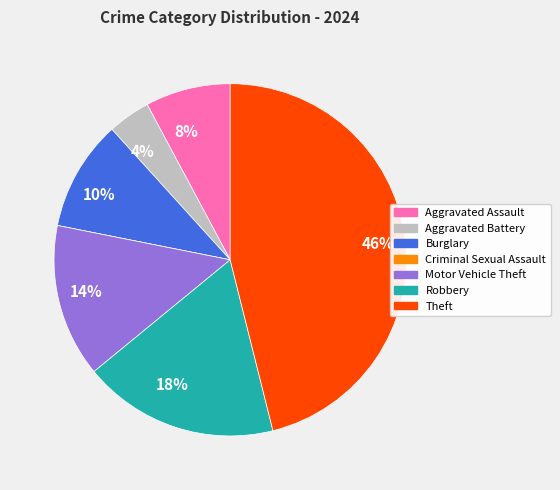

Do Aggravated Assault and Burglary together represent more than half of the pie?

No